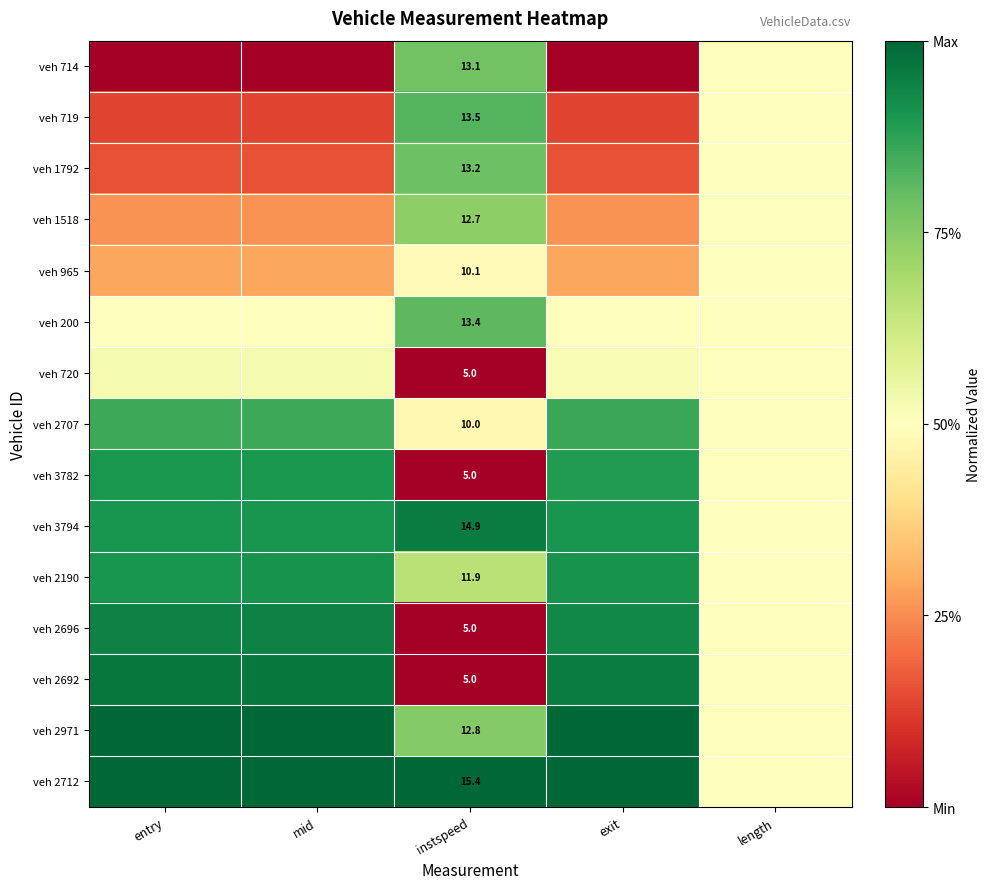

Where is veh 965 nearest to the value 0?

entry